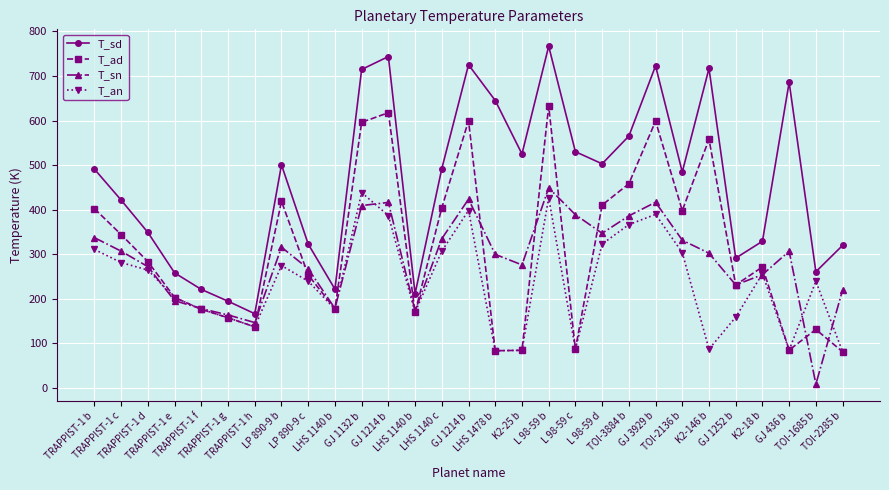

Read the T_sd value at TOI-1685 b.

260.8